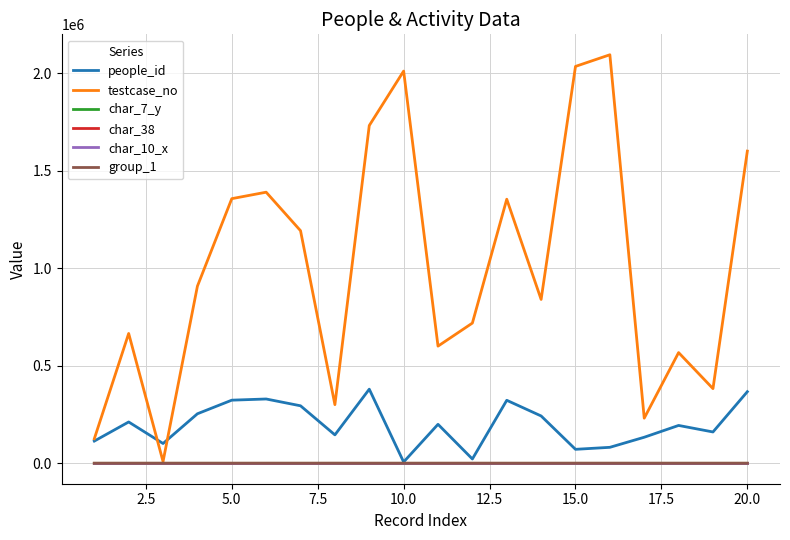

What are all the series names shown in the legend?

people_id, testcase_no, char_7_y, char_38, char_10_x, group_1